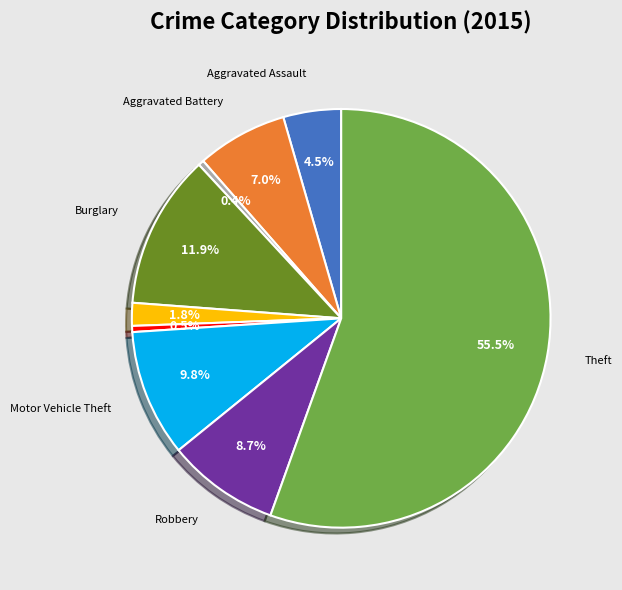

Is there a majority slice in this chart?

Yes